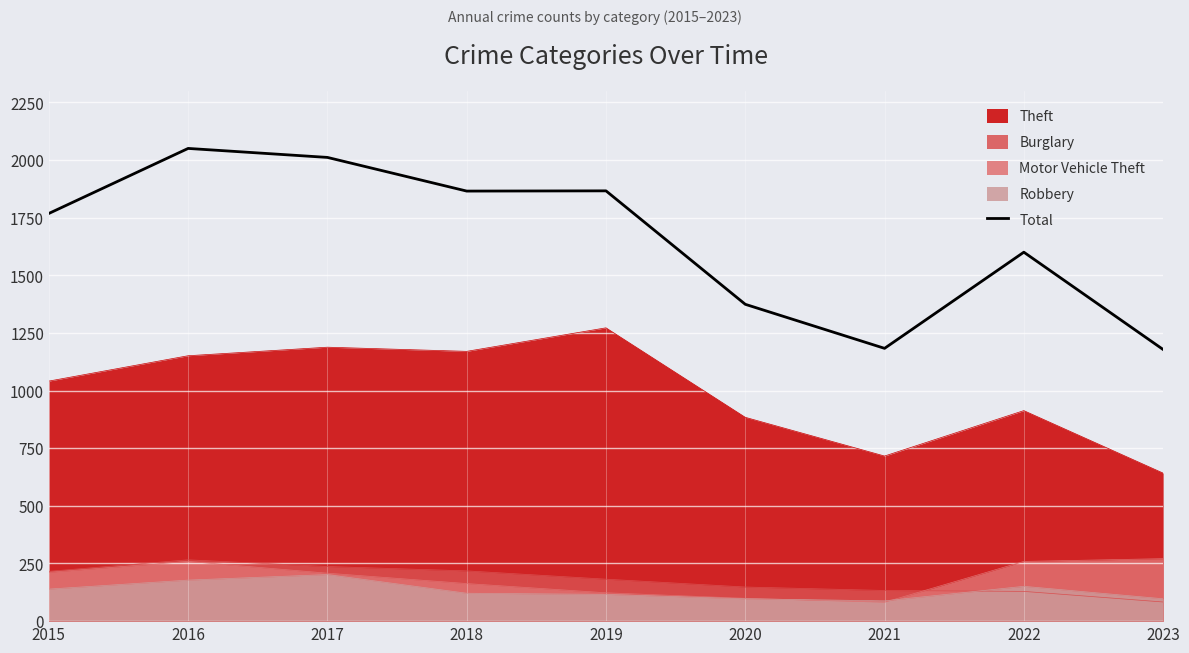

Rank the categories by value from highest to lowest.

2016, 2017, 2019, 2018, 2015, 2022, 2020, 2021, 2023